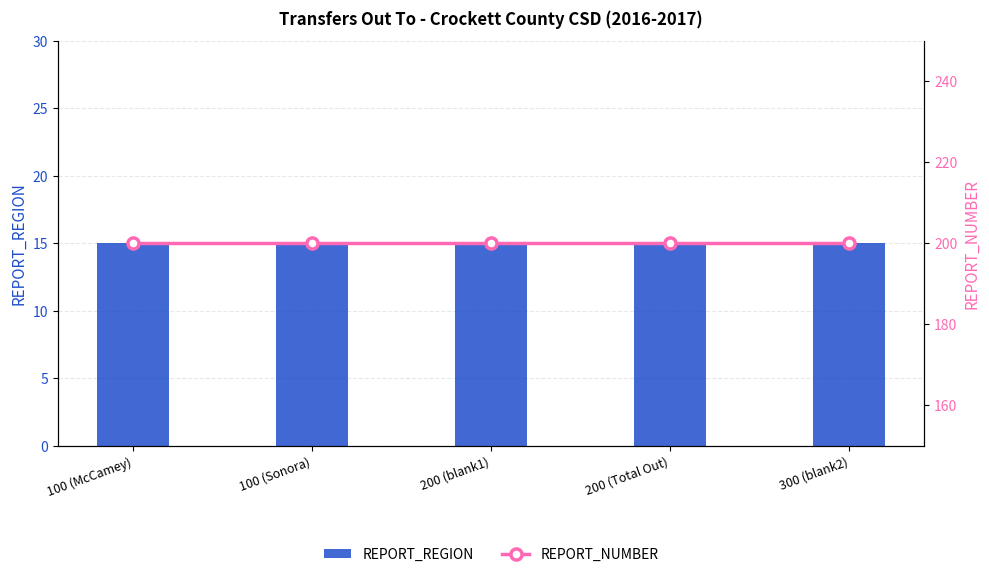

Which series changed the most between 100 (Sonora) and 200 (Total Out)?

REPORT_REGION